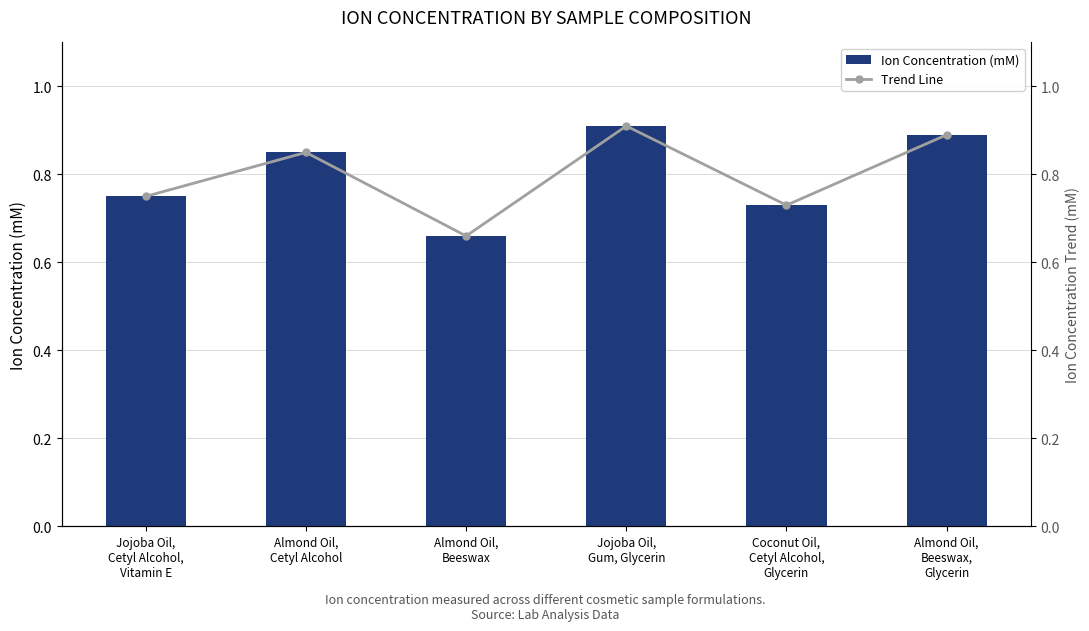

What value does the Ion Concentration (mM) series have at Jojoba Oil,
Gum, Glycerin?

0.9